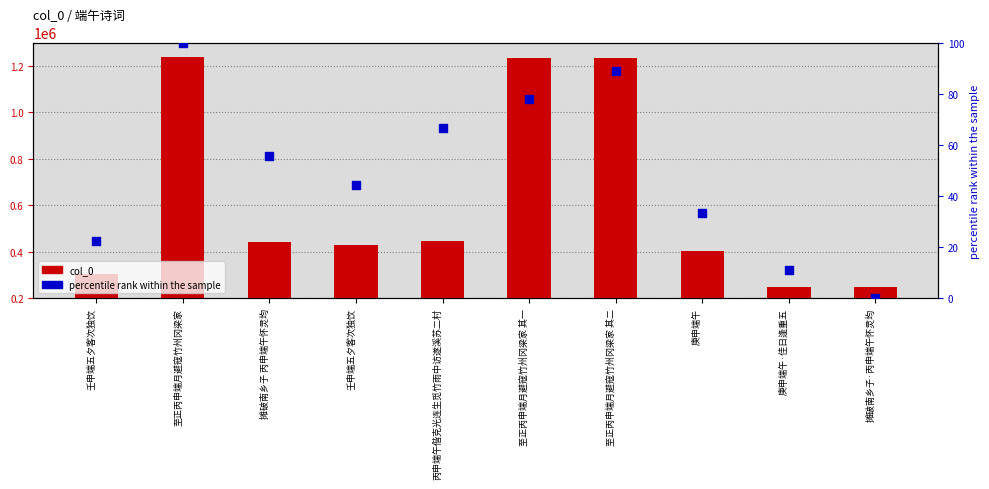

At which category is the sum across all series the highest?

至正丙申端月避寇竹州冈梁家